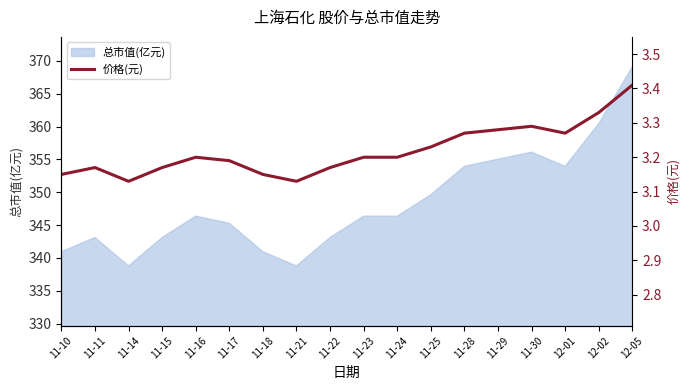

Is it true that the value at 11-22 is 3.2?

True